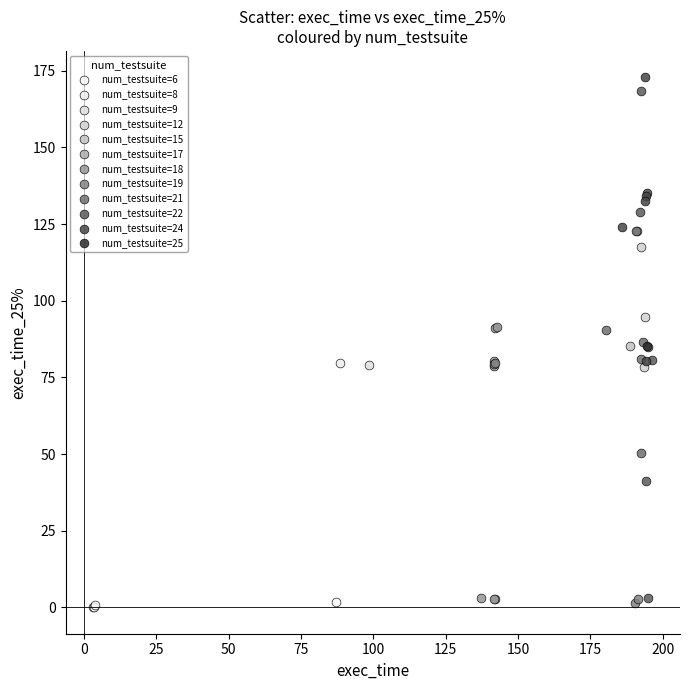

What are all the series names shown in the legend?

num_testsuite=6, num_testsuite=8, num_testsuite=9, num_testsuite=12, num_testsuite=15, num_testsuite=17, num_testsuite=18, num_testsuite=19, num_testsuite=21, num_testsuite=22, num_testsuite=24, num_testsuite=25